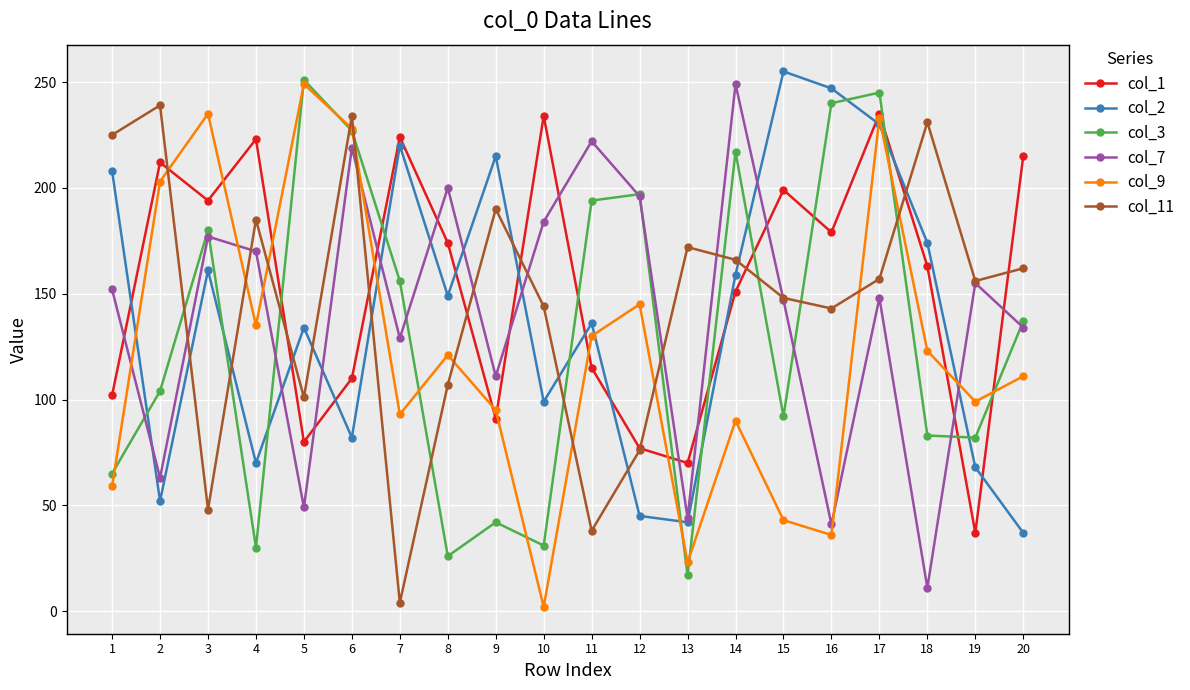

Between which two adjacent categories do col_3 and col_11 first intersect?

2 and 3